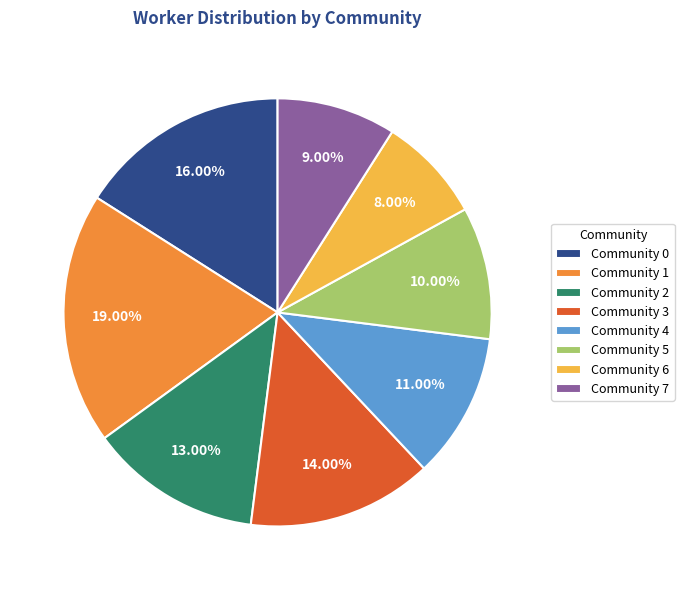

What is the ratio of the value at Community 0 to the value at Community 3?

1.1